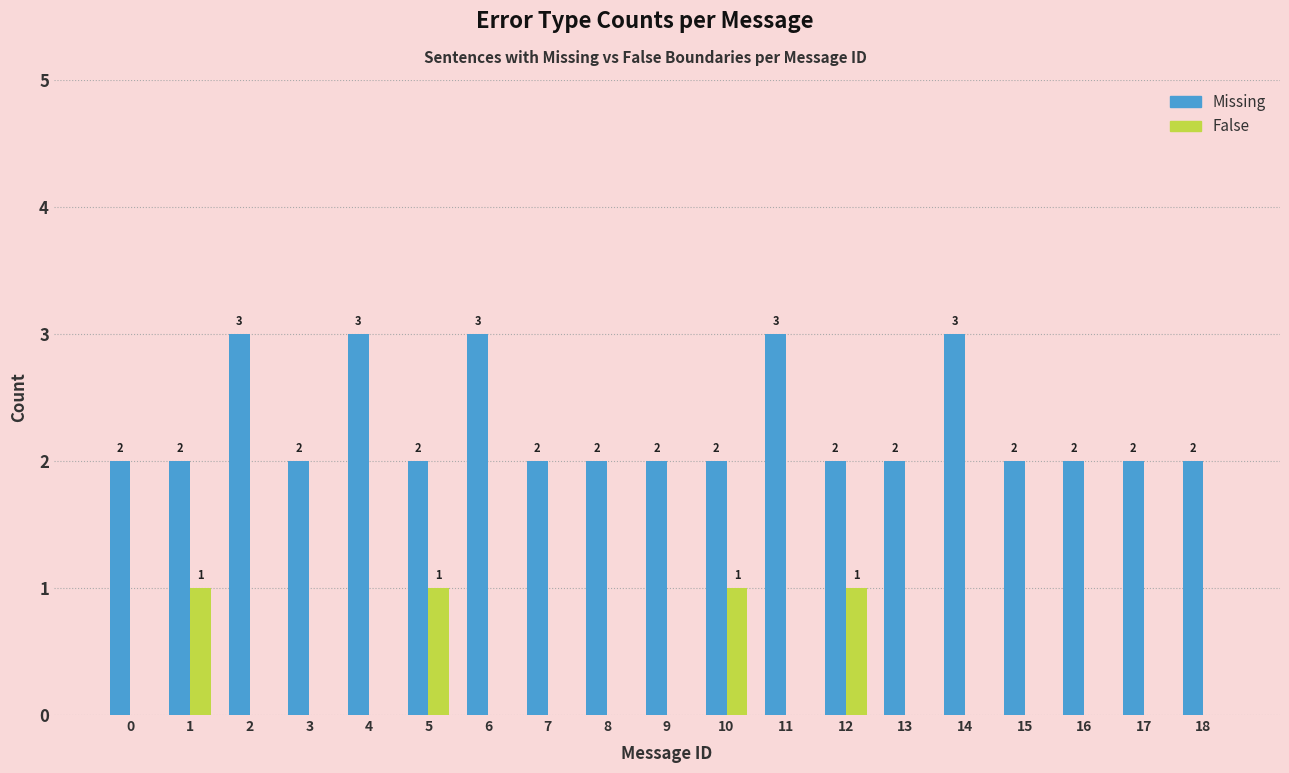

Which series has the largest total across all categories?

Missing